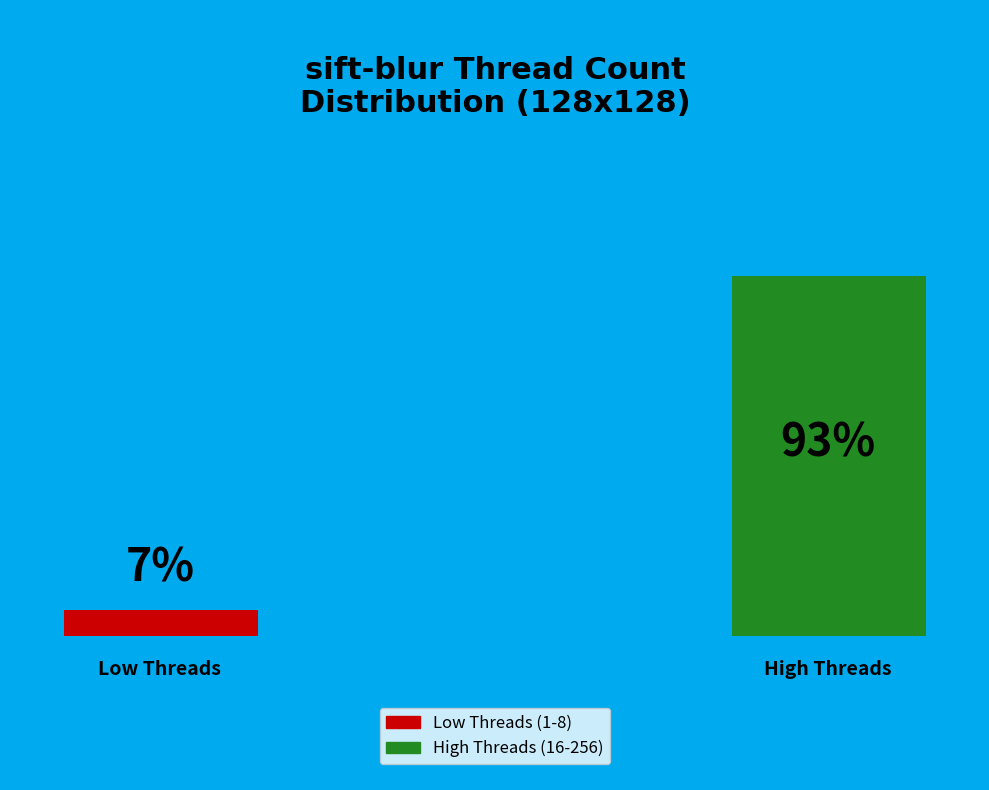

Is the sum of 128 and 8 greater than half?

No